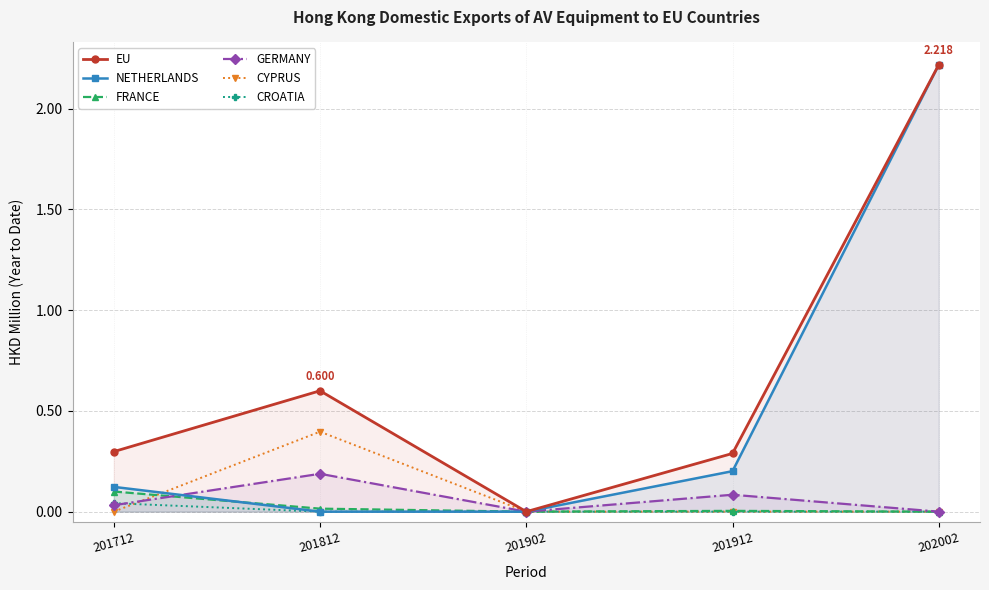

Where do GERMANY and CROATIA first cross each other?

201712 and 201812